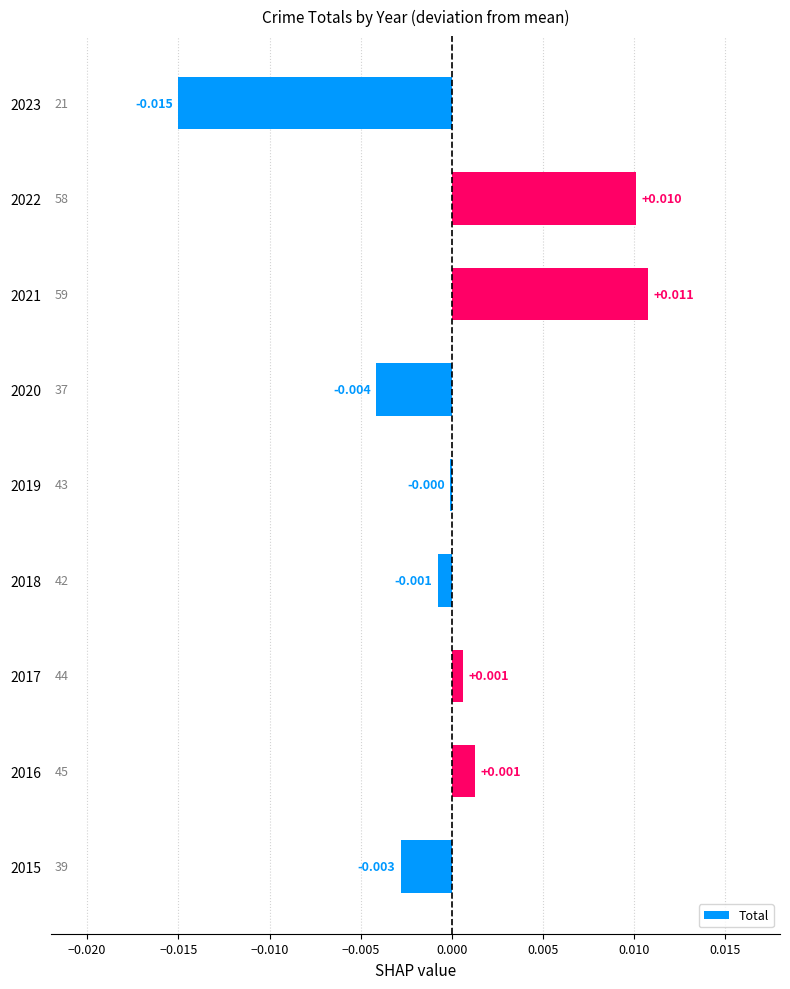

How many series are shown in this chart?

1